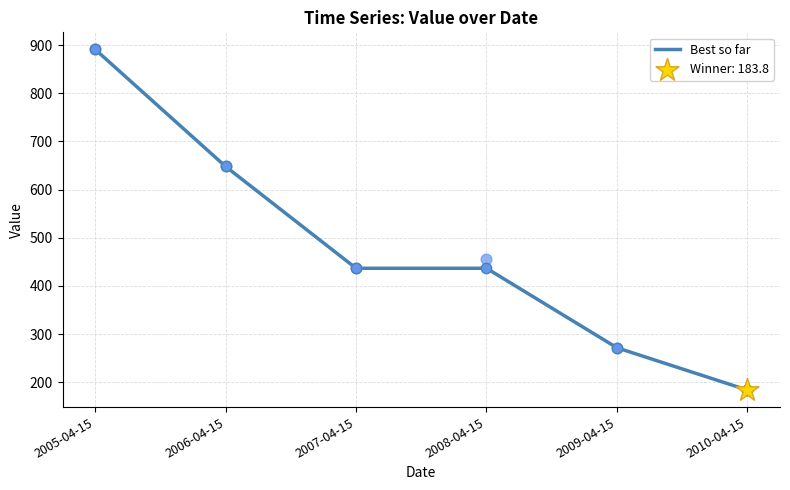

What is the ratio of the value at 2008-04-15 to the value at 2010-04-15?

2.4